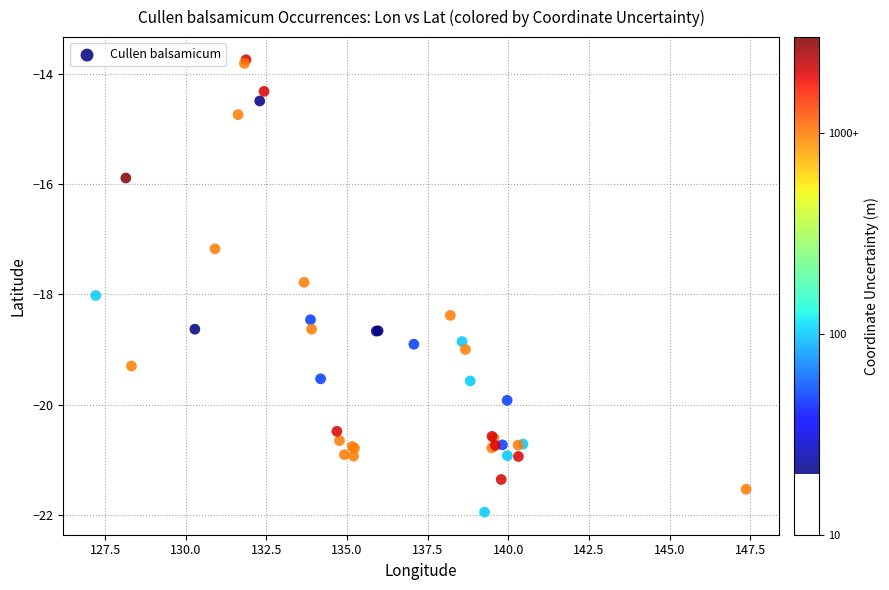

What Y value in the scatter plot is closest to -17?

-17.2